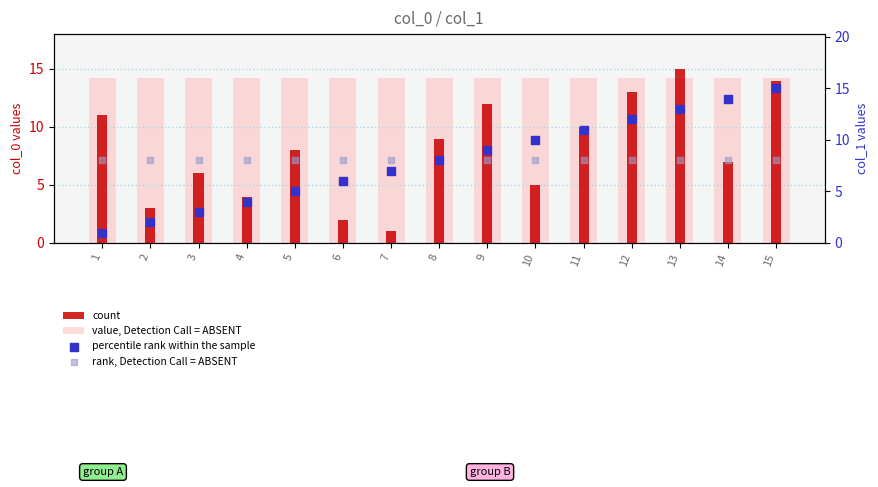

At how many categories does at least one series exceed 8?

15